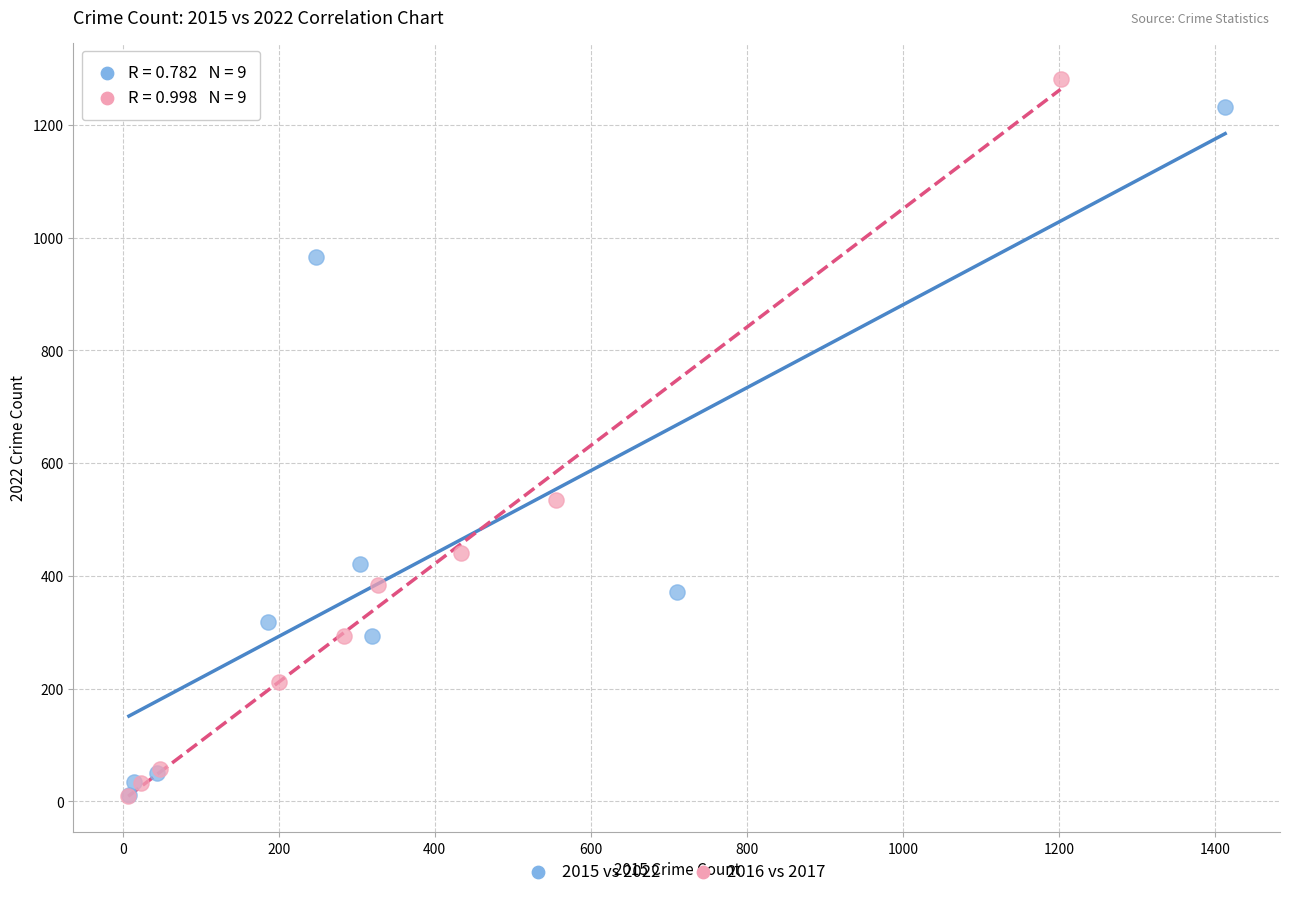

Which series has the largest Y range (max minus min)?

2016 vs 2017